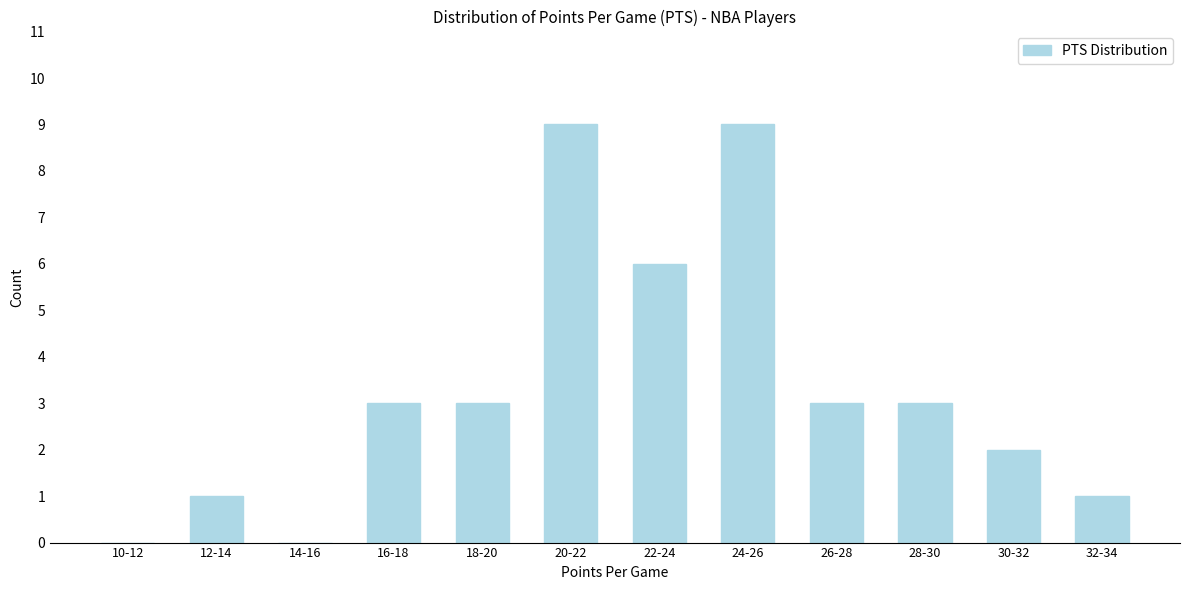

Reading right to left, transcribe all the data shown in this chart.

32-34=1	30-32=2	28-30=3	26-28=3	24-26=9	22-24=6	20-22=9	18-20=3	16-18=3	14-16=0	12-14=1	10-12=0